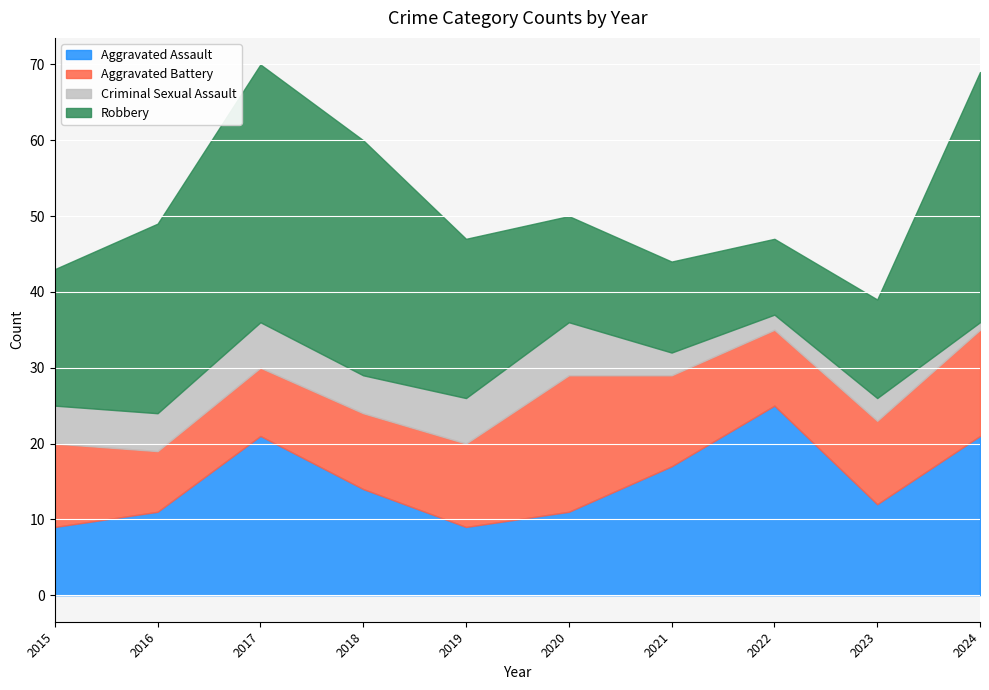

Reading left to right, extract all data points from this chart.

Aggravated Assault: 9	11	21	14	9	11	17	25	12	21
Aggravated Battery: 11	8	9	10	11	18	12	10	11	14
Criminal Sexual Assault: 5	5	6	5	6	7	3	2	3	1
Robbery: 18	25	34	31	21	14	12	10	13	33